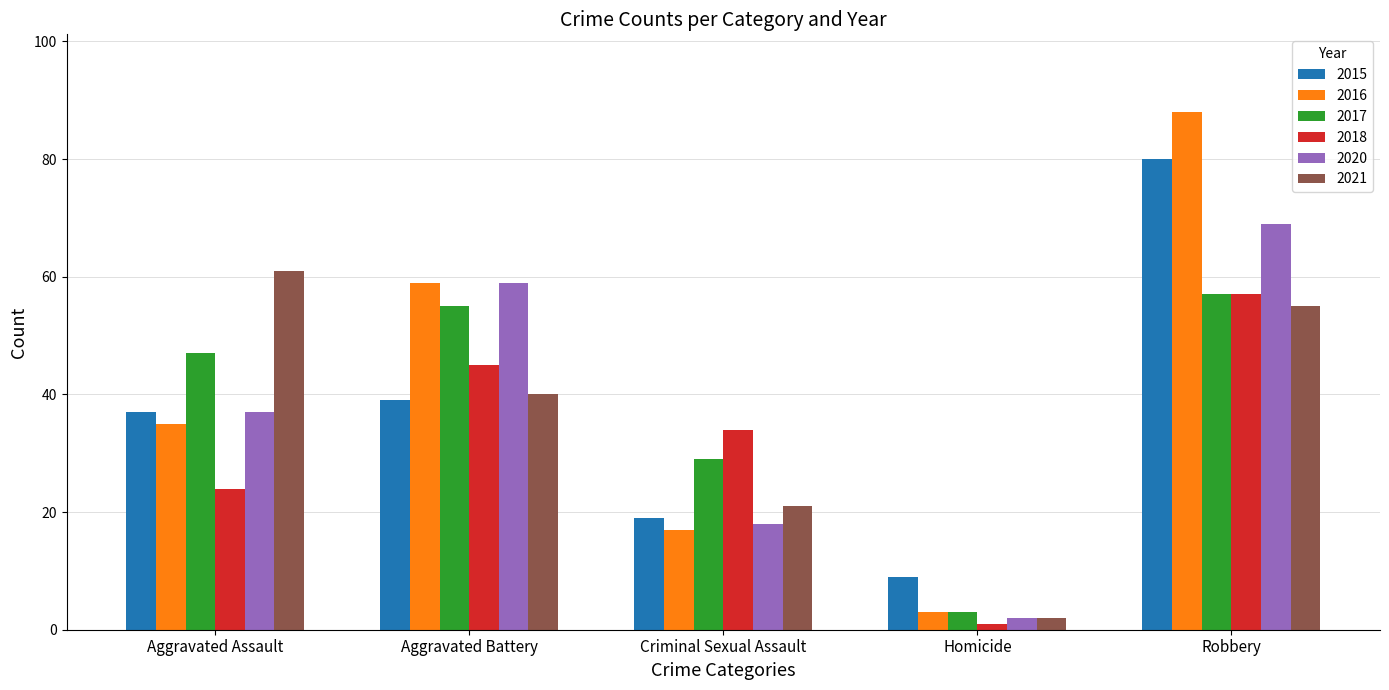

At which label does 2018 first exceed 34?

Aggravated Battery